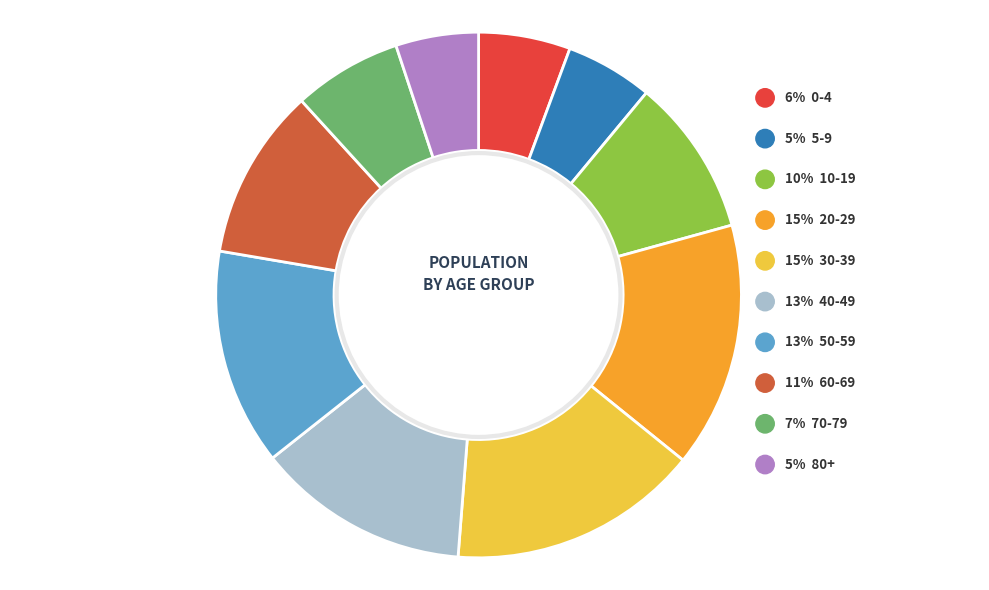

Is there any slice that represents more than half of the pie?

No